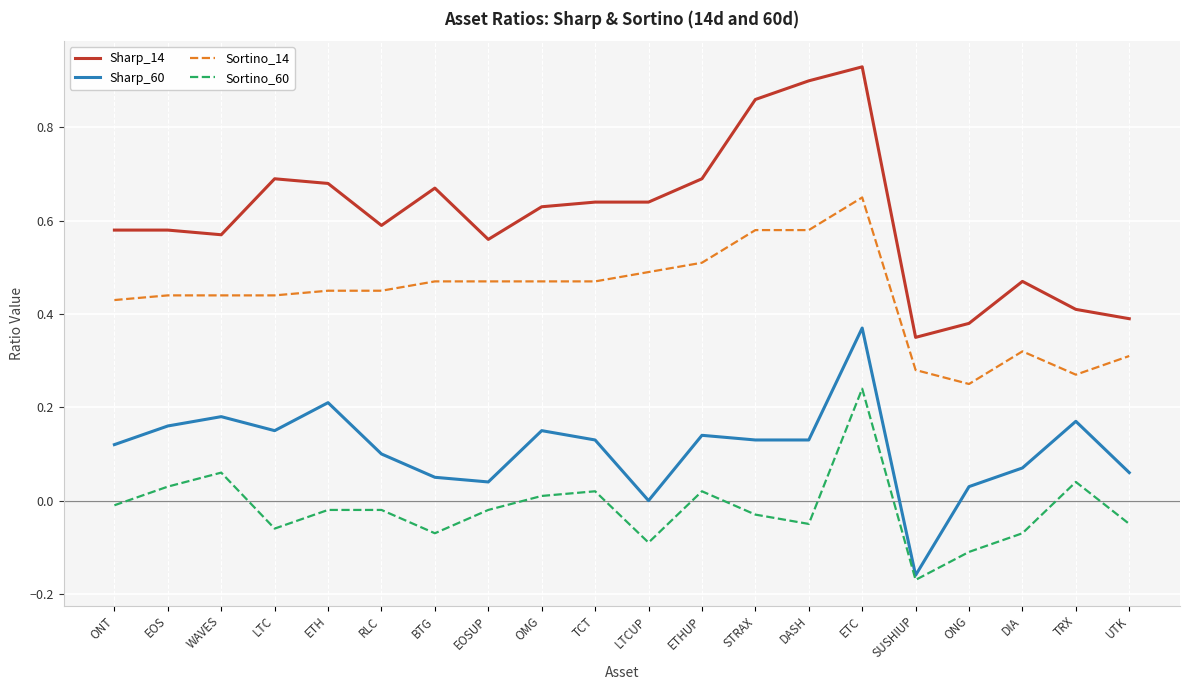

How many distinct data groups are displayed?

4